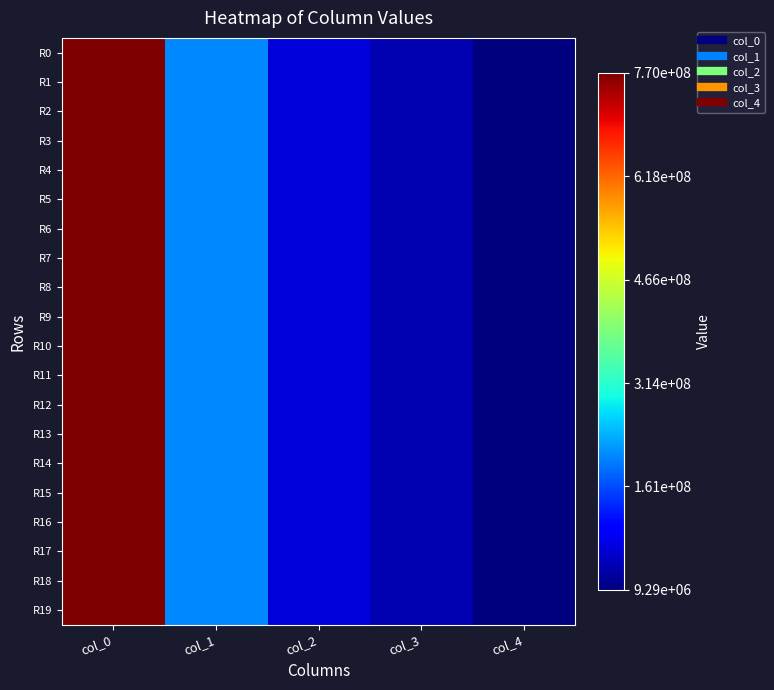

At col_3, list the series in order from smallest to largest.

R0, R1, R2, R3, R4, R5, R6, R7, R8, R9, R10, R11, R12, R13, R14, R15, R16, R17, R18, R19